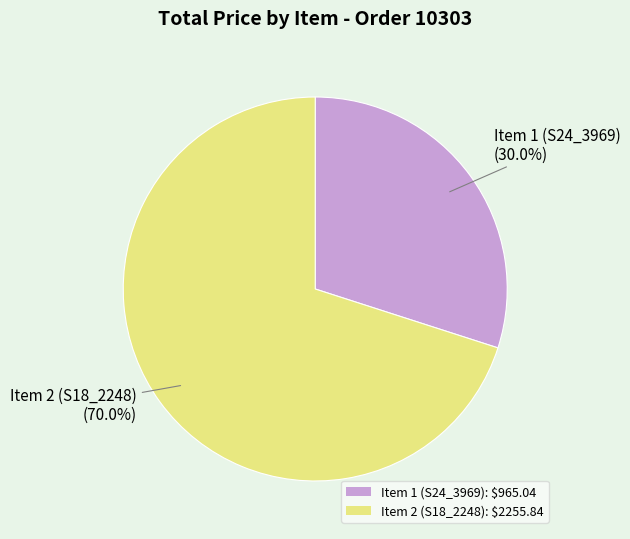

To the nearest percent, what is the average slice percentage?

50%